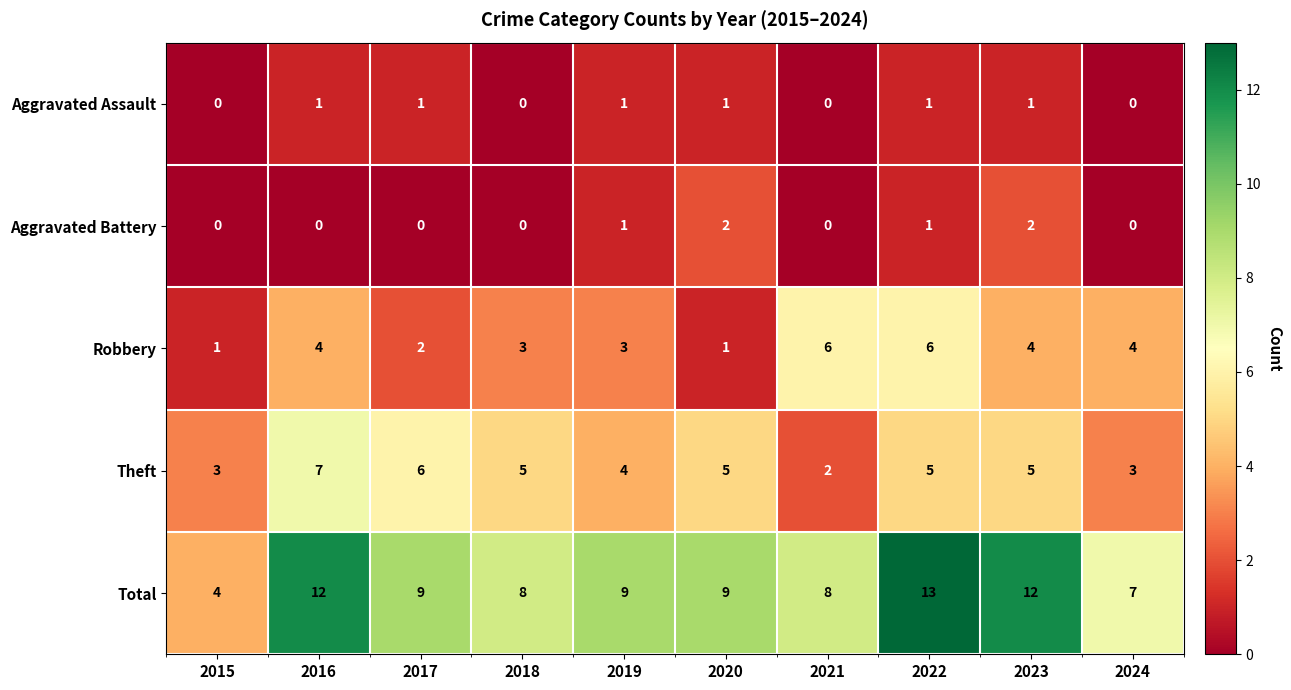

Which label corresponds to the largest value in the chart?

2022